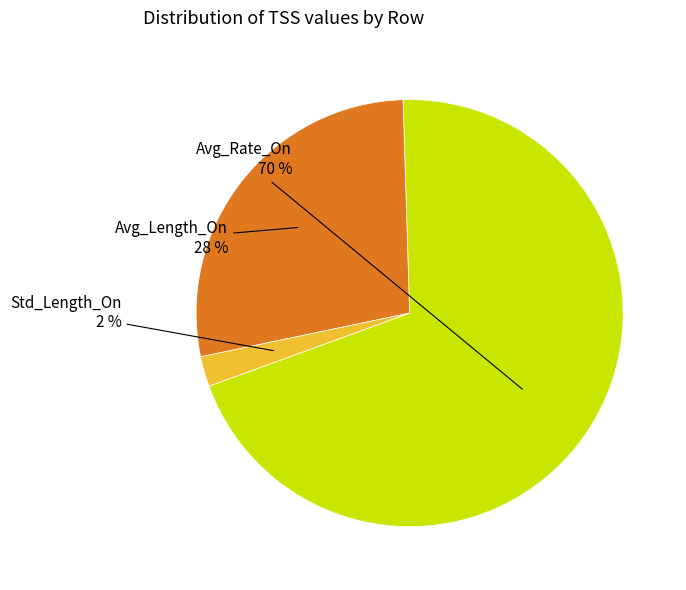

Is there a majority slice in this chart?

Yes